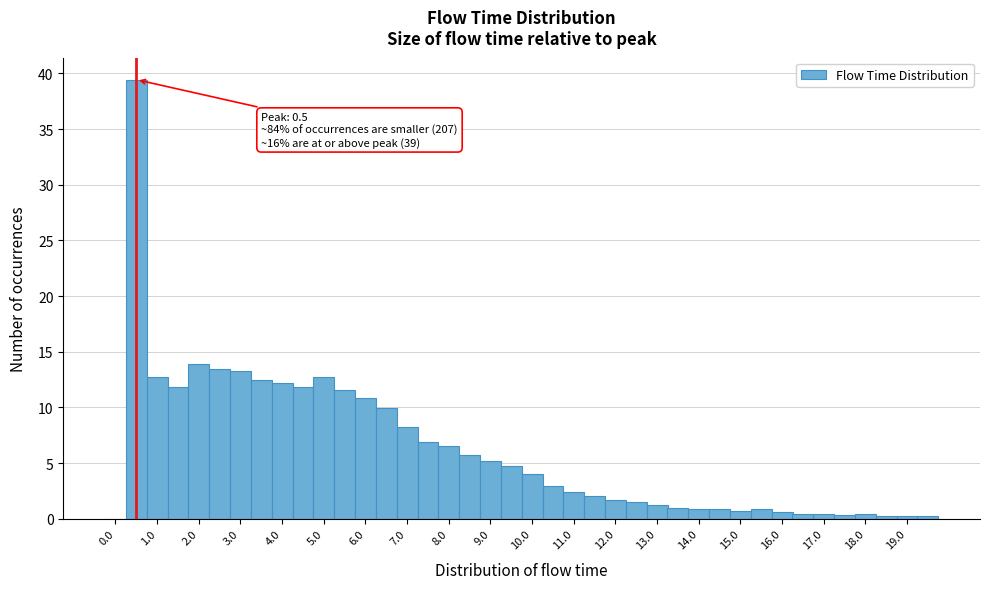

Over which range of the x-axis is the bar tallest?

0.25 to 0.75